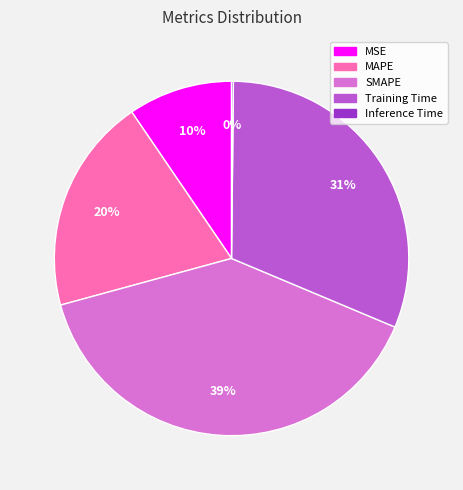

To the nearest percent, what is the difference between the largest and smallest slice percentages?

39%